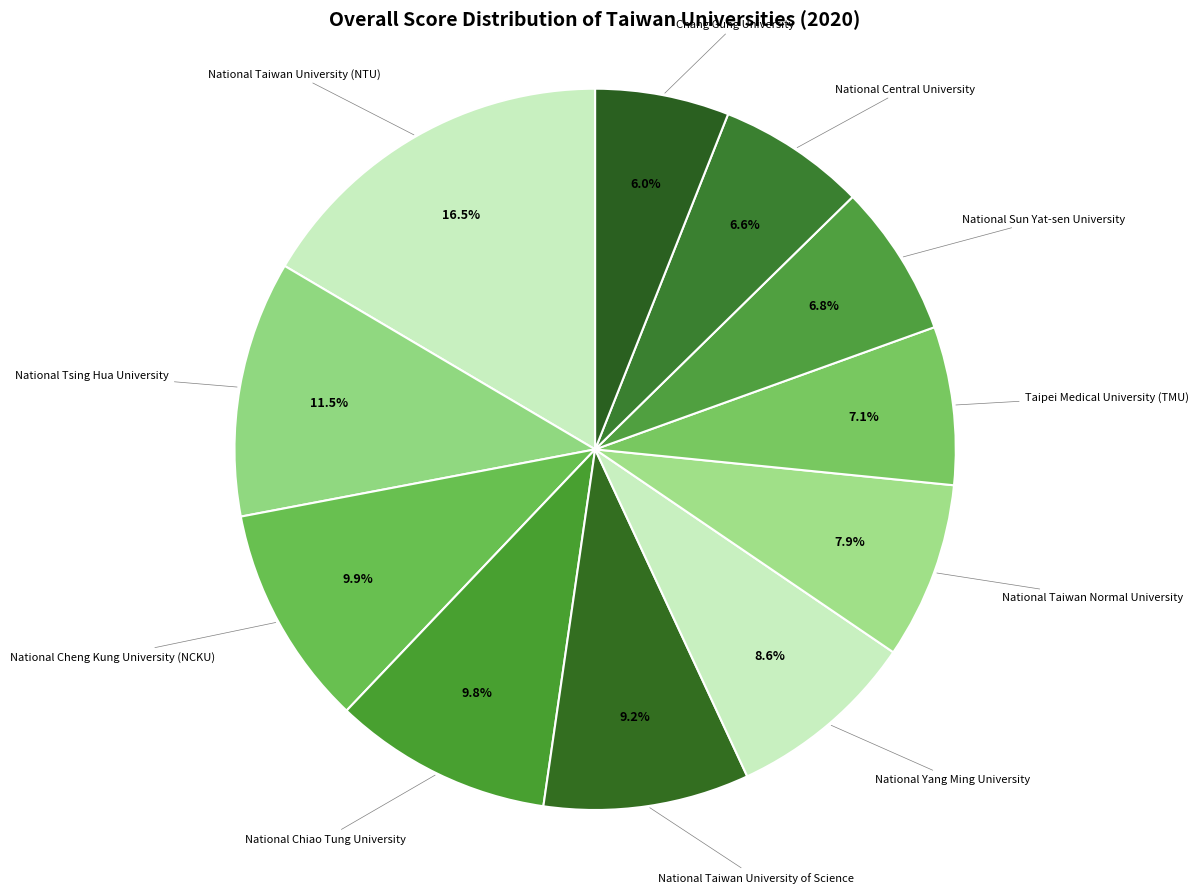

Count the number of slices in the pie.

11